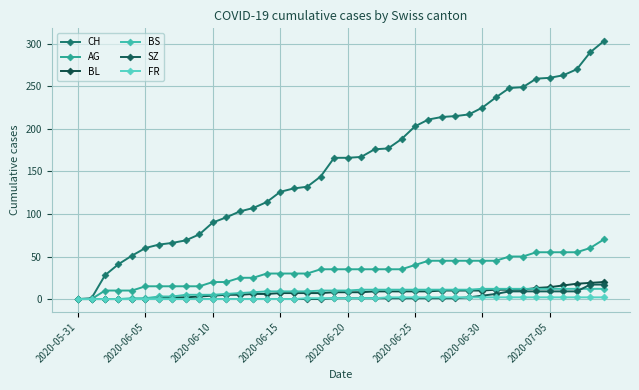

How many distinct data groups are displayed?

6